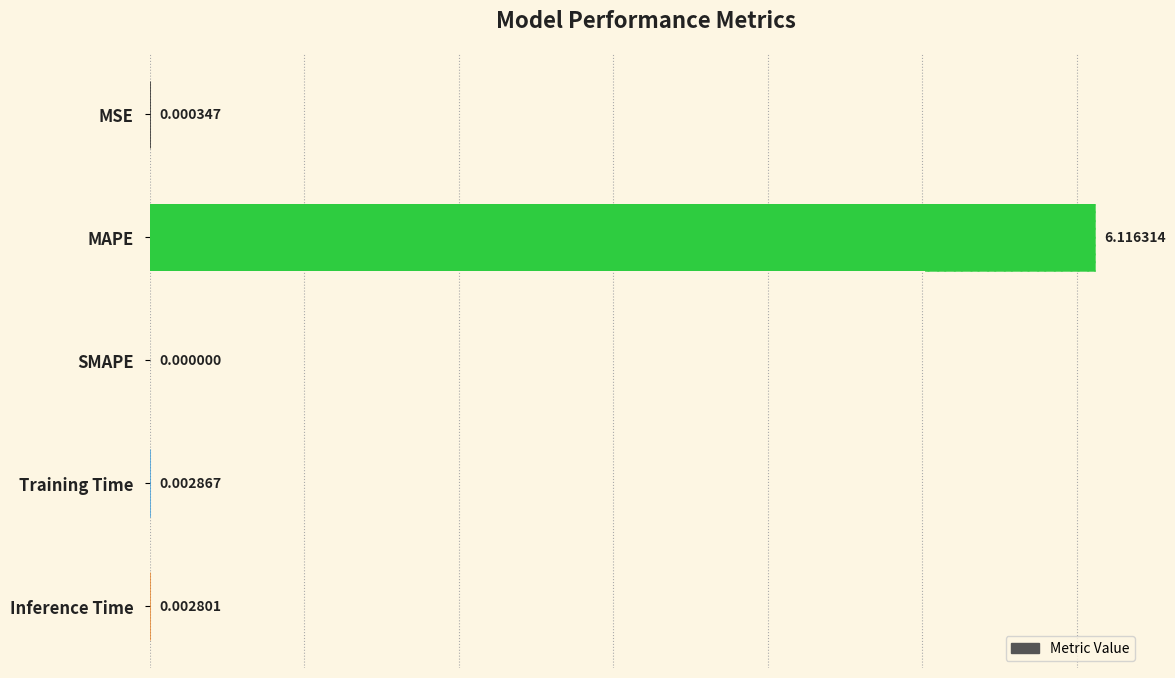

Count the number of categories in the chart.

5